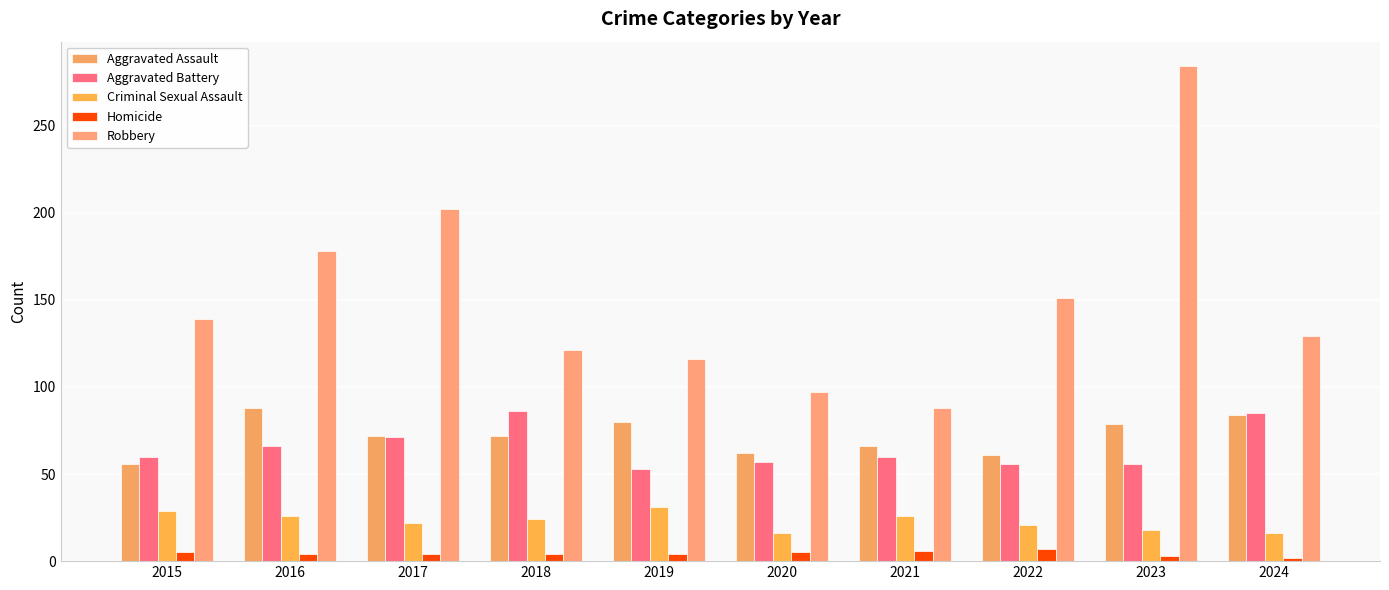

What is the difference between the maximum and minimum values in the Aggravated Assault series?

32